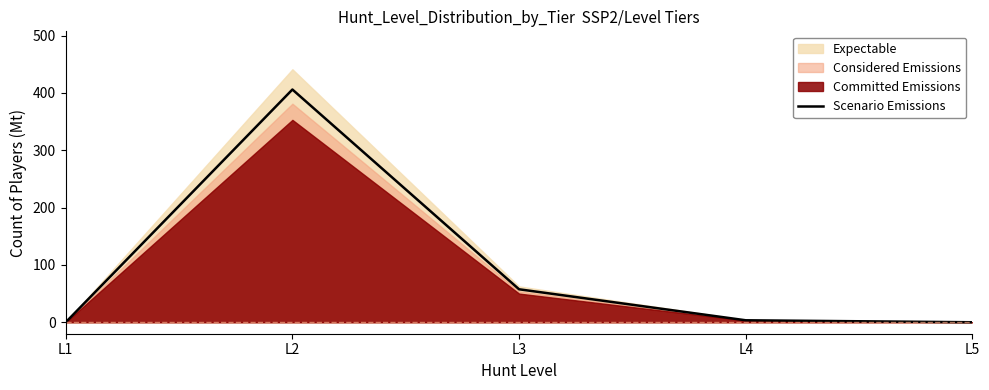

Which category has the lowest value across all series?

L1